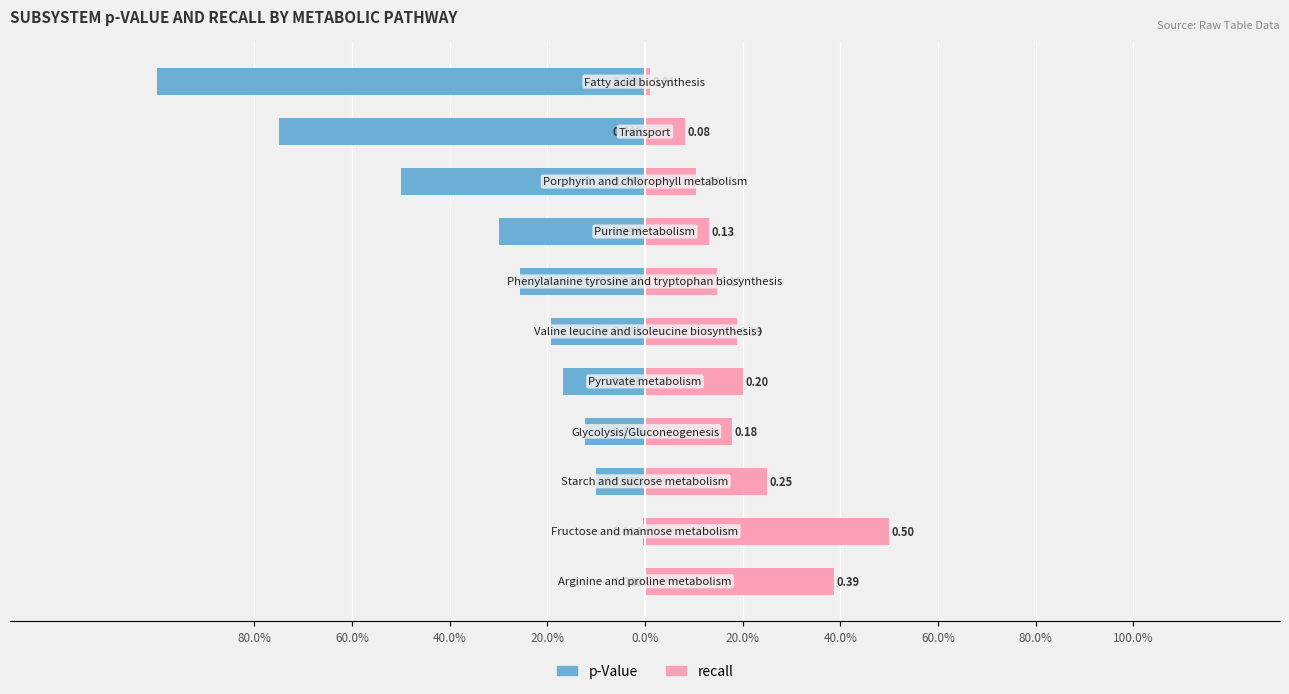

What is the smallest value displayed?

-1.0